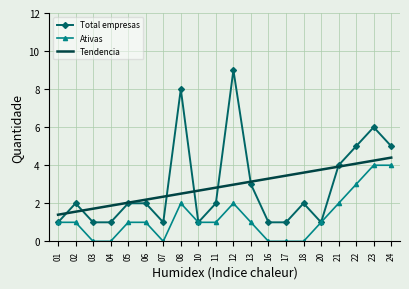

What is the spread (max minus min) of values at 21?

2.0